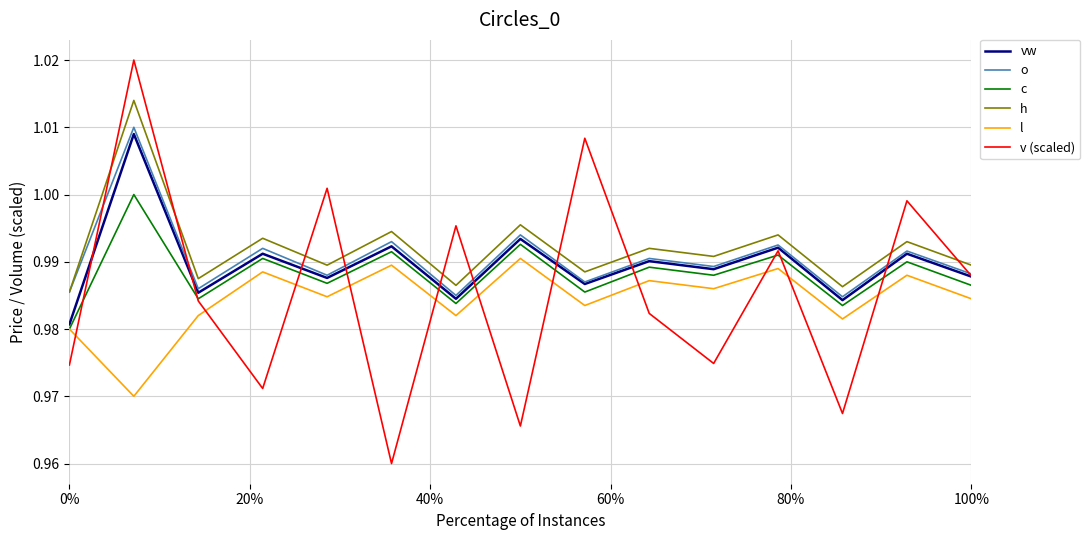

True or false: v (scaled) and l intersect in this chart.

True